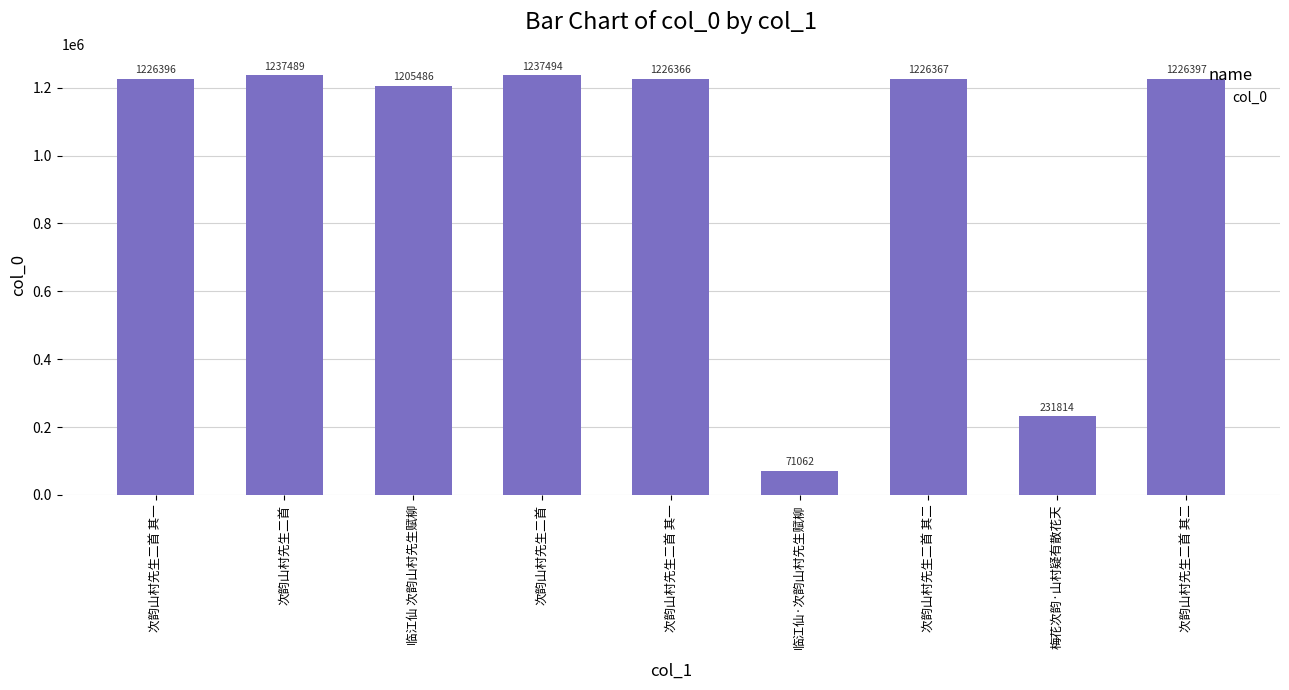

Reading right to left, extract all data points from this chart.

次韵山村先生二首 其二=1226397	梅花次韵·山村疑有散花天=231814	次韵山村先生二首 其二=1226367	临江仙·次韵山村先生赋柳=71062	次韵山村先生二首 其一=1226366	次韵山村先生二首=1237494	临江仙 次韵山村先生赋柳=1205486	次韵山村先生二首=1237489	次韵山村先生二首 其一=1226396